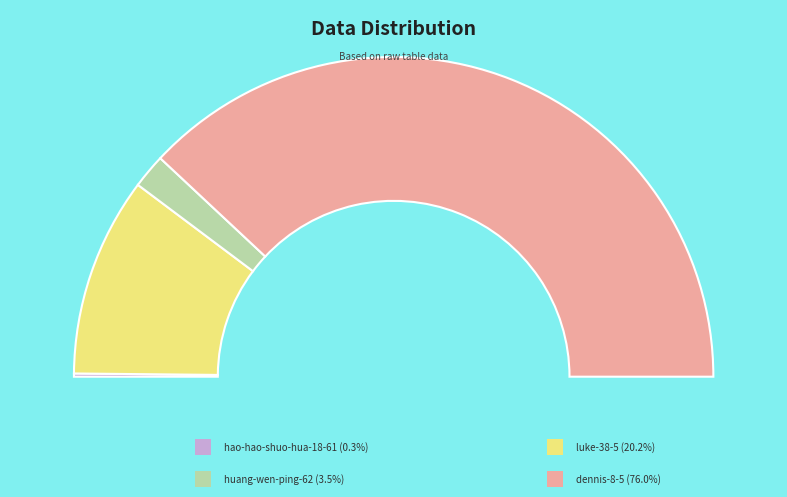

Does any single category account for the majority?

Yes